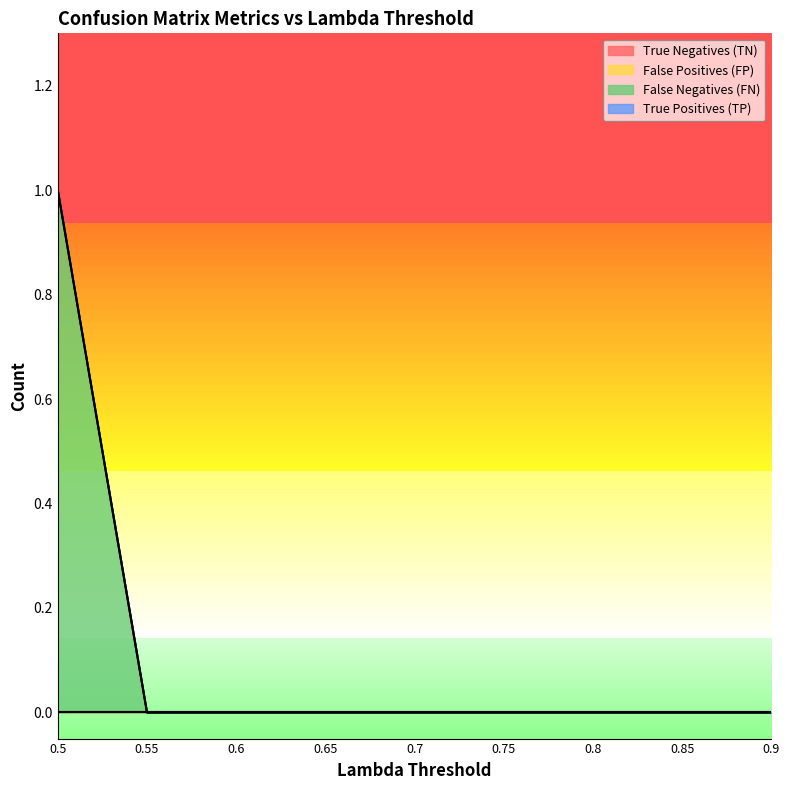

What is the label of the 1st point from the right?

0.9